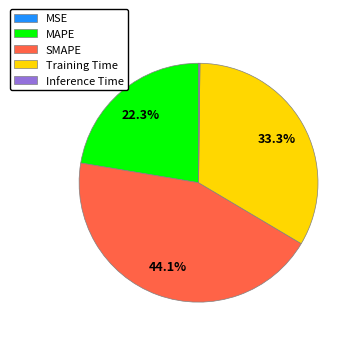

Which category has the biggest portion of the pie?

SMAPE